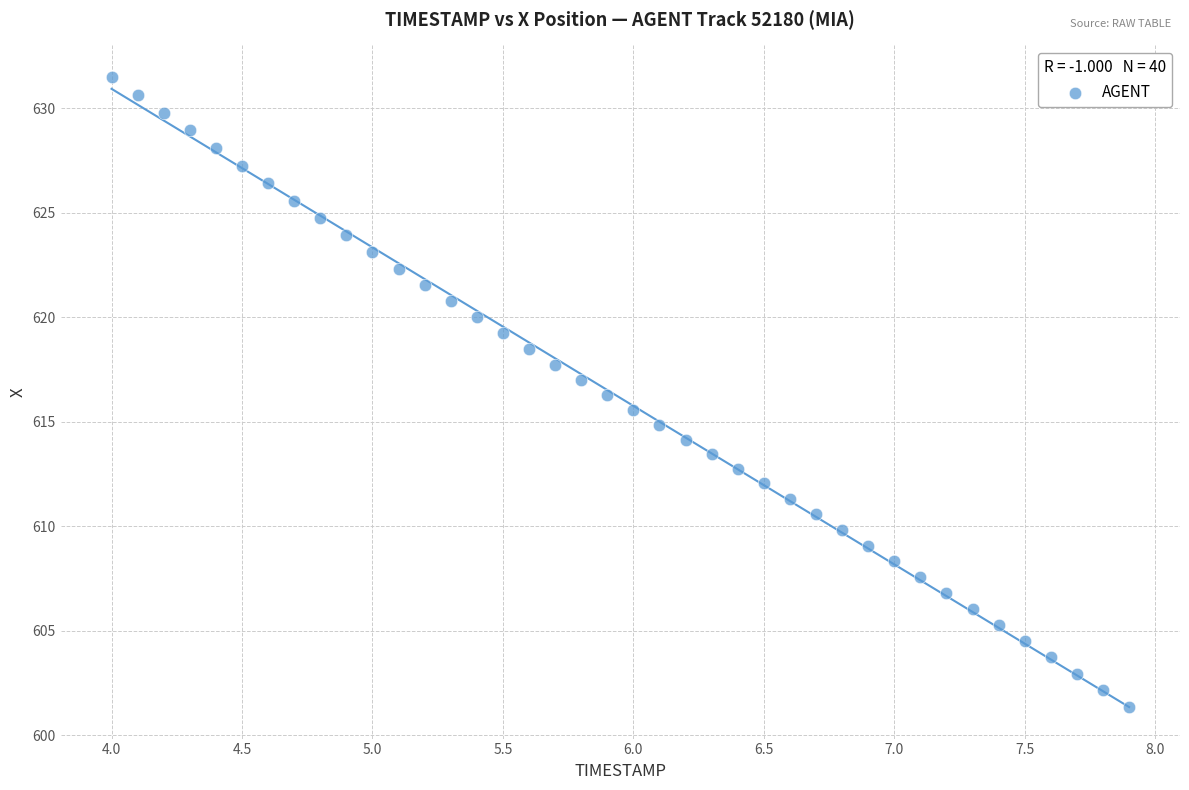

What is the range of Y values (max minus min)?

30.2